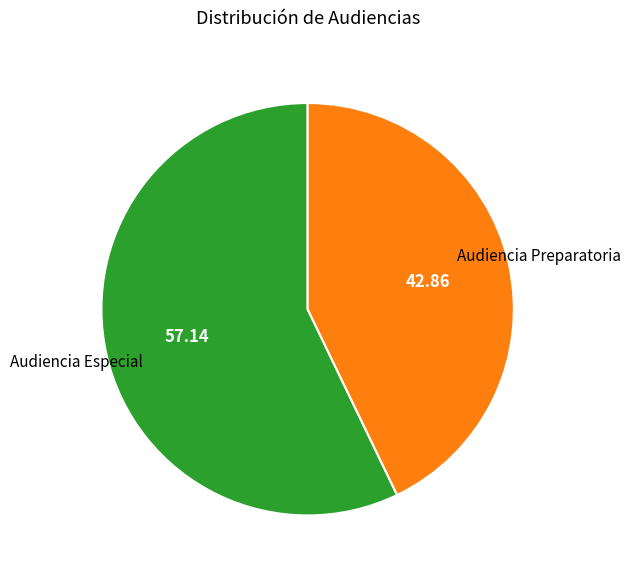

Is there a majority slice in this chart?

Yes